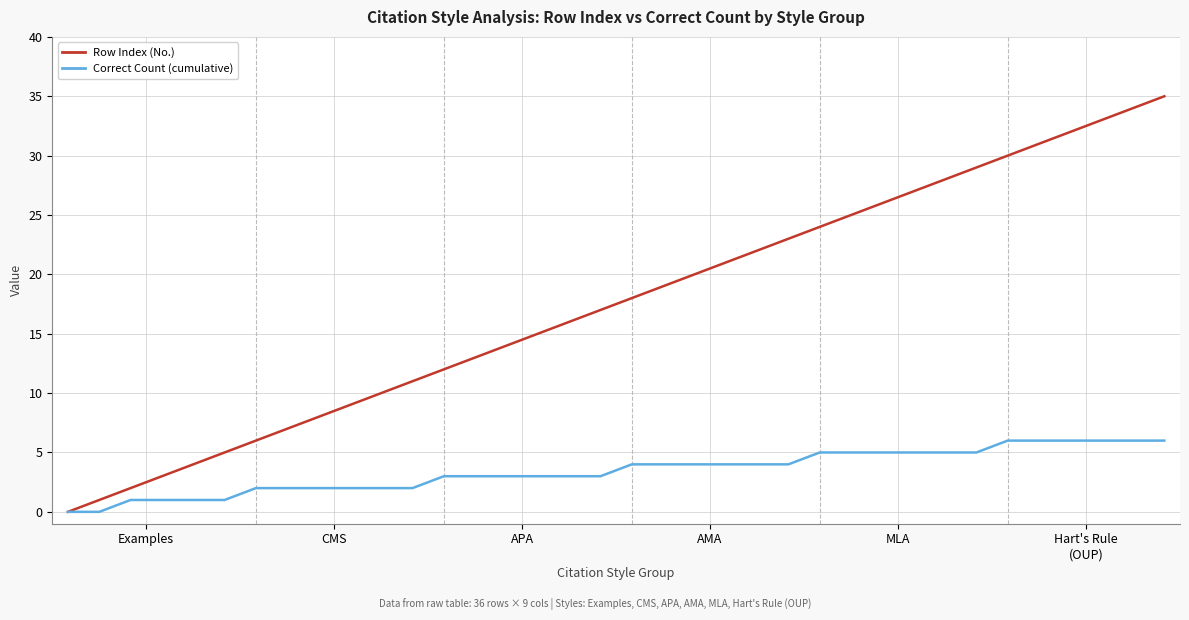

Which series has the largest range (max minus min)?

Row Index (No.)